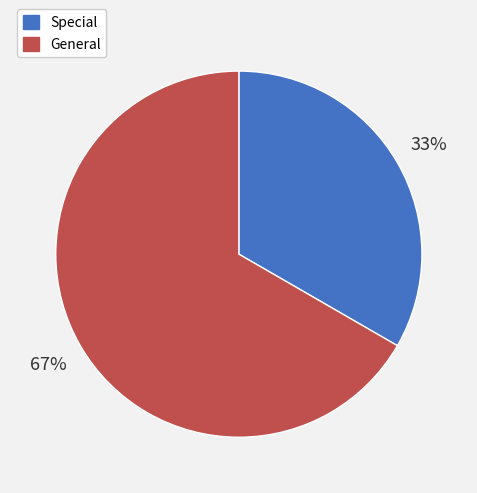

Rank the categories by value from highest to lowest.

General, Special